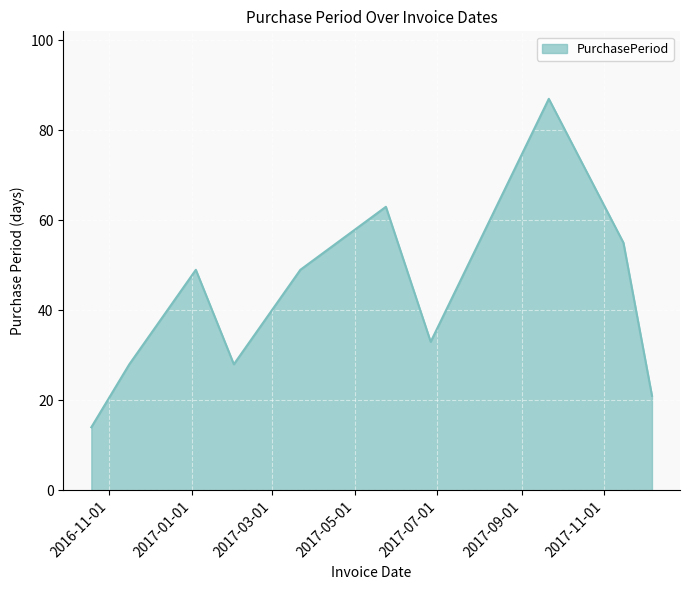

Count the number of data series in this chart.

1